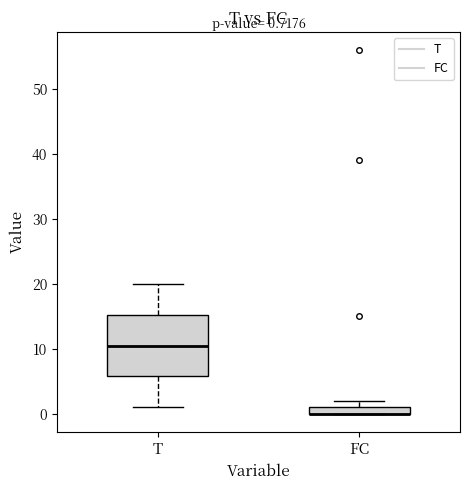

Which box is the tallest, from its lower edge to its upper edge?

T